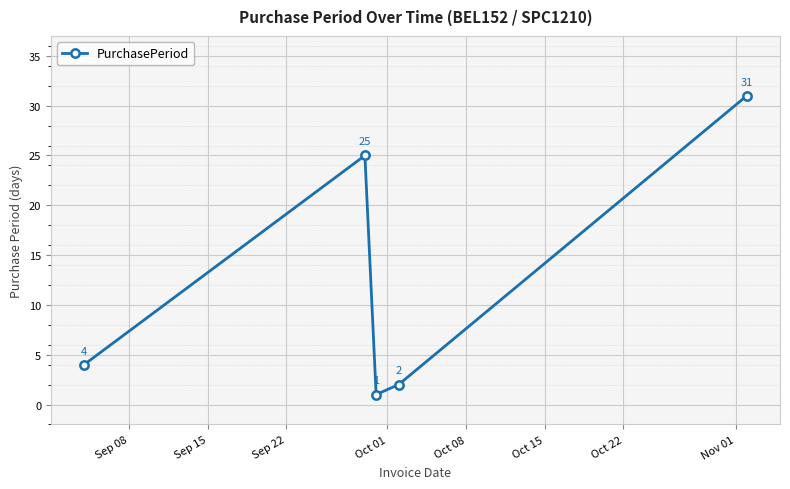

What is the value of the 2nd point from the left?

25